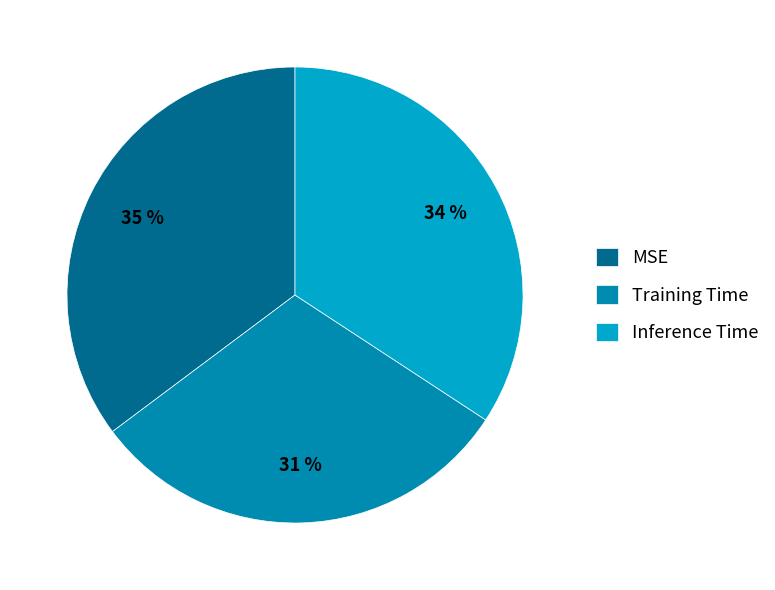

The MSE slice represents 29% of the pie. True or false?

False